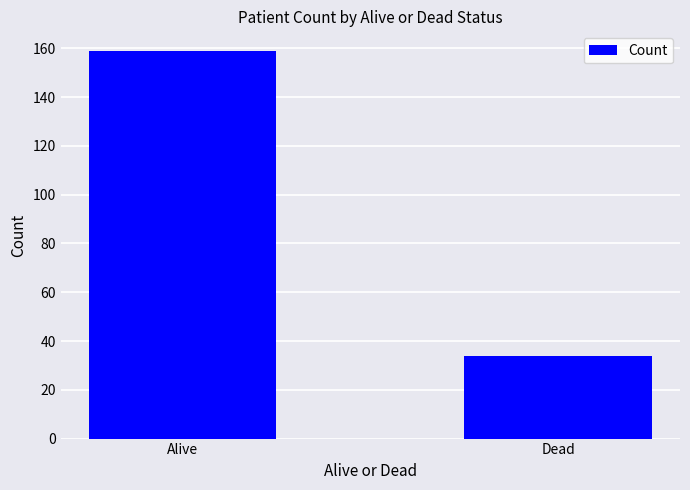

What is the difference between the maximum and minimum values?

125